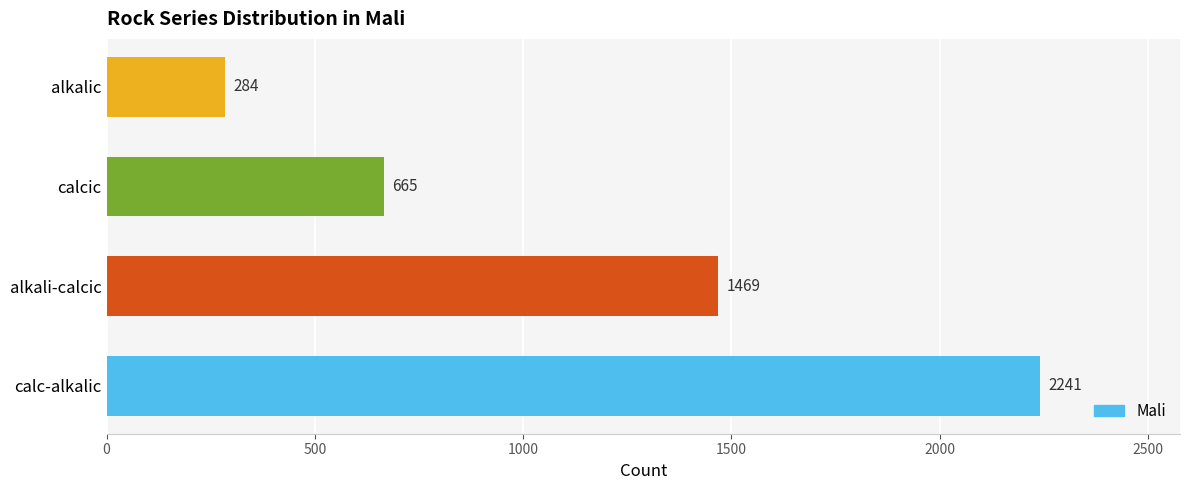

Rank the categories by value from lowest to highest.

alkalic, calcic, alkali-calcic, calc-alkalic